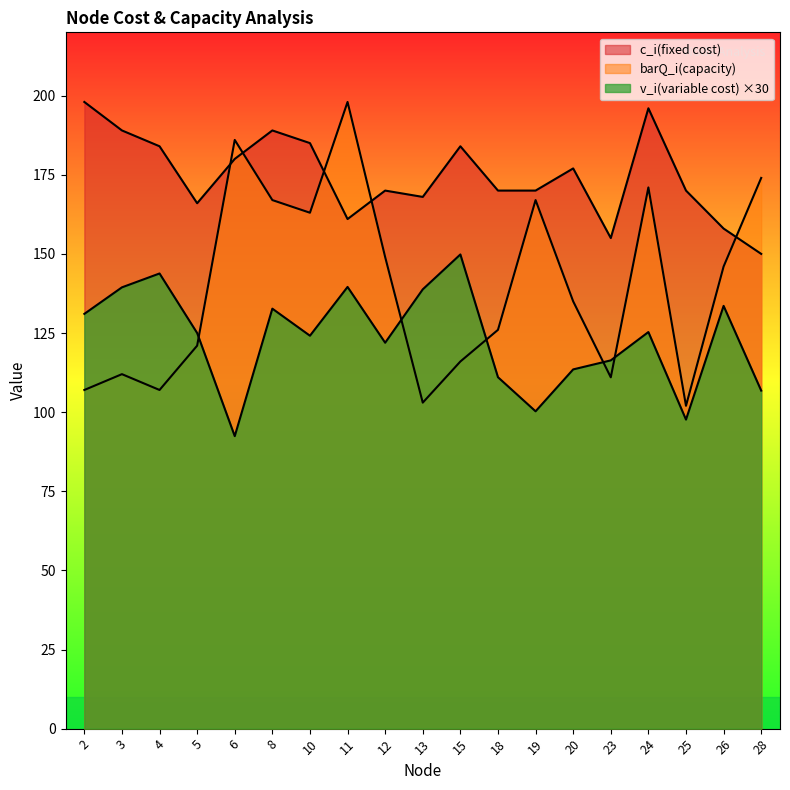

Rank the series by their maximum value, from lowest to highest.

v_i(variable cost), barQ_i(capacity), c_i(fixed cost)